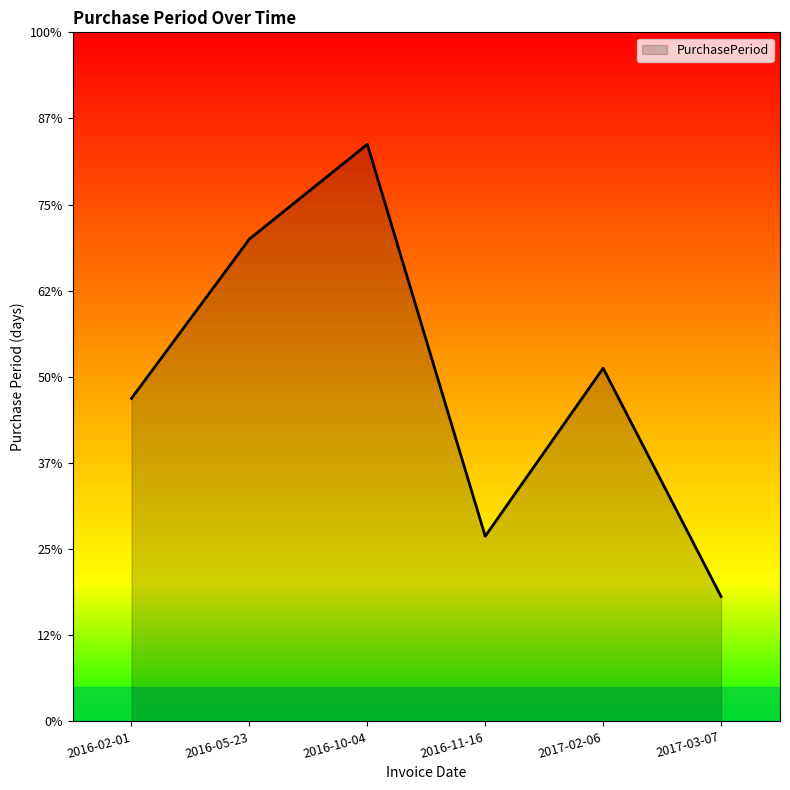

At which category does the data reach its first local peak?

2016-10-04